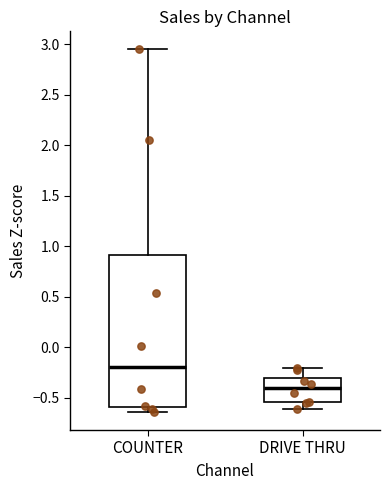

Reading left to right, read every box against the y-axis: the position of its median line, the range the box covers, and the ends of its whiskers. The values are not printed on the chart, so give them approximately, as read against the axis.

COUNTER: median -0.20, box -0.60 to 0.90, whiskers -0.65 to 2.95
DRIVE THRU: median -0.40, box -0.55 to -0.30, whiskers -0.60 to -0.20